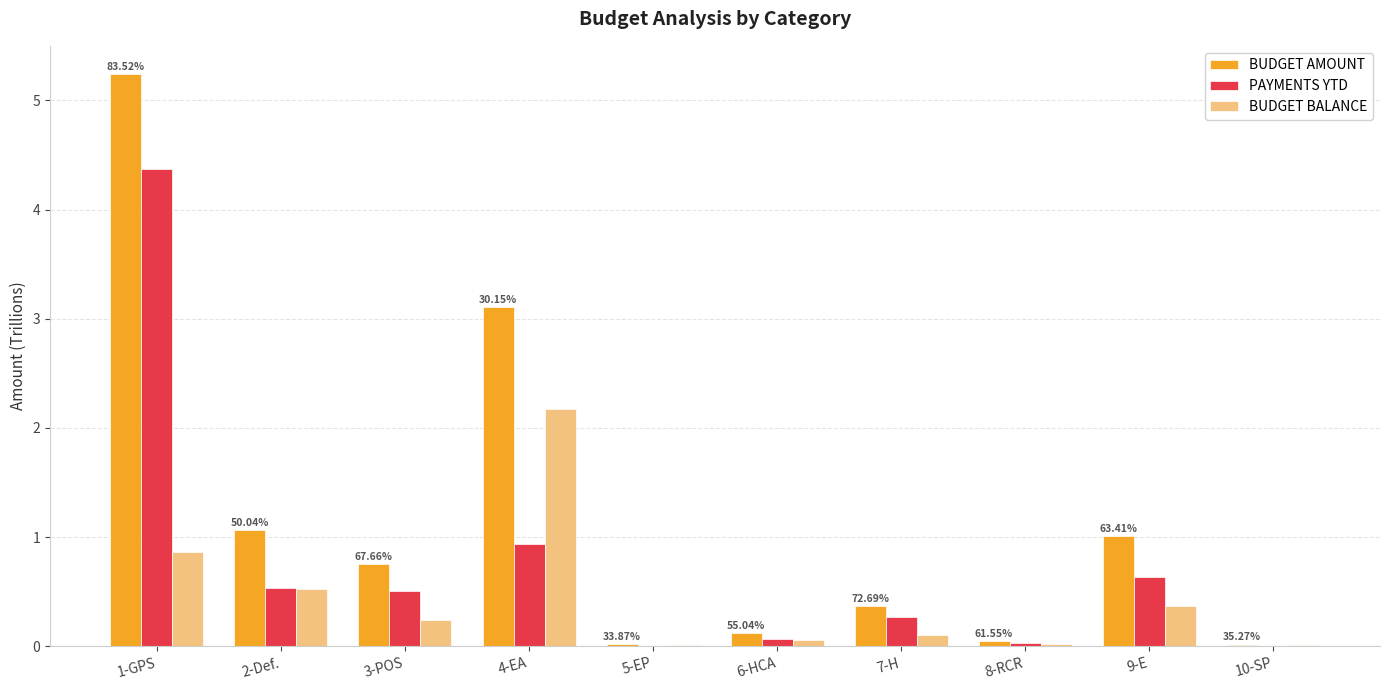

Is it true that PAYMENTS YTD equals 0.5 at 2-Def.?

True